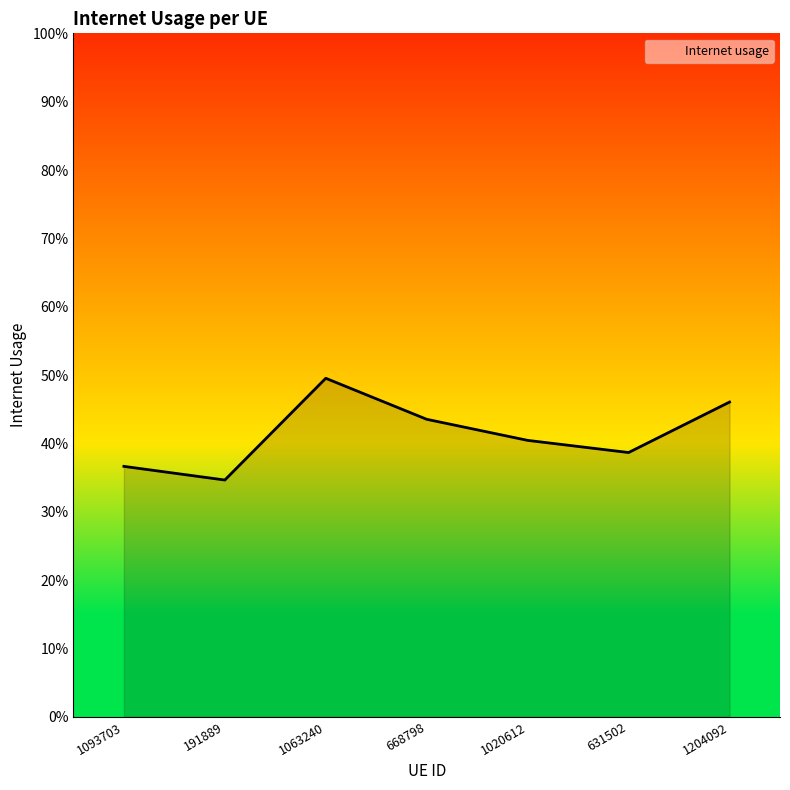

What is the greatest value displayed?

0.5